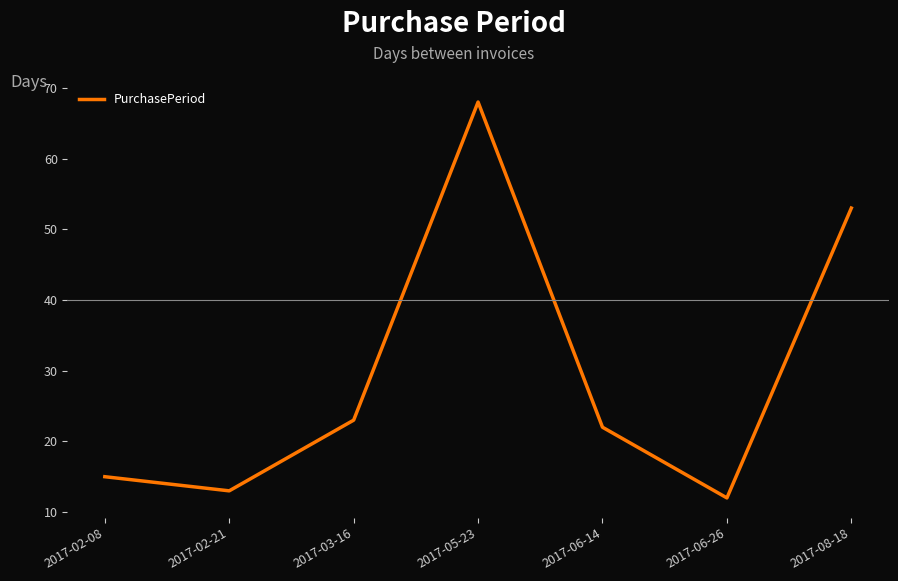

Rank the categories by value from highest to lowest.

2017-05-23, 2017-08-18, 2017-03-16, 2017-06-14, 2017-02-08, 2017-02-21, 2017-06-26